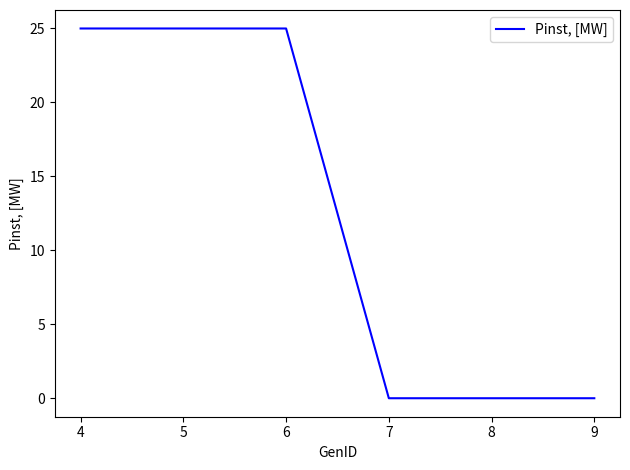

Count the number of data series in this chart.

1